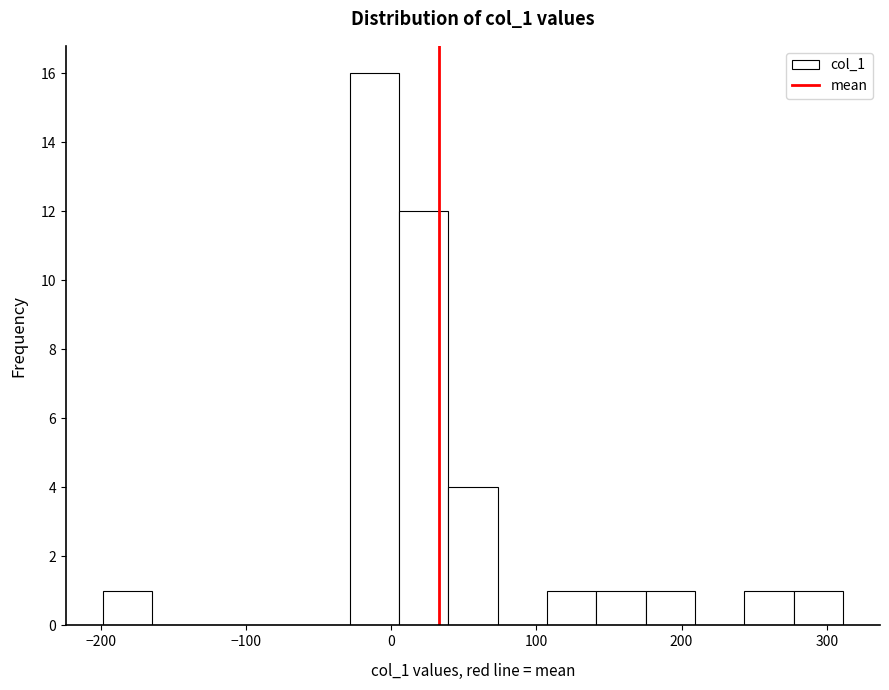

Read against the x-axis, roughly where is the centre of the tallest bar?

-10